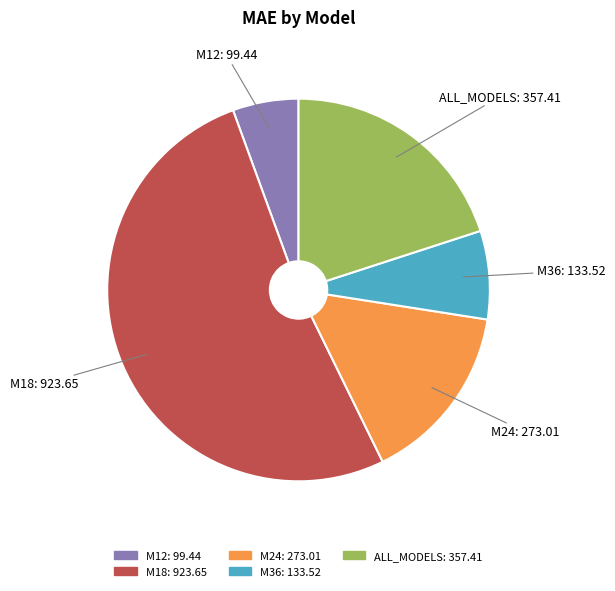

Combined, do M18 and M12 account for over 50%?

Yes